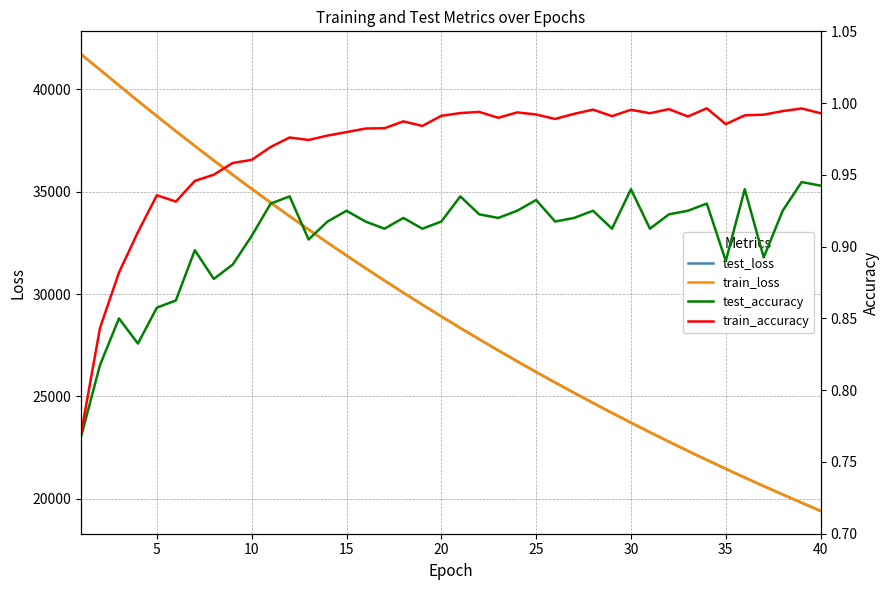

How many lines are shown in the chart?

4